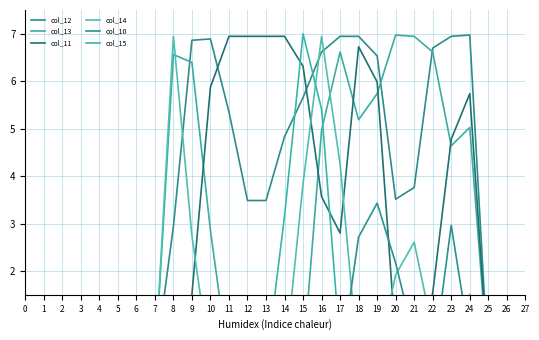

True or false: col_11 and col_14 cross at least once.

True